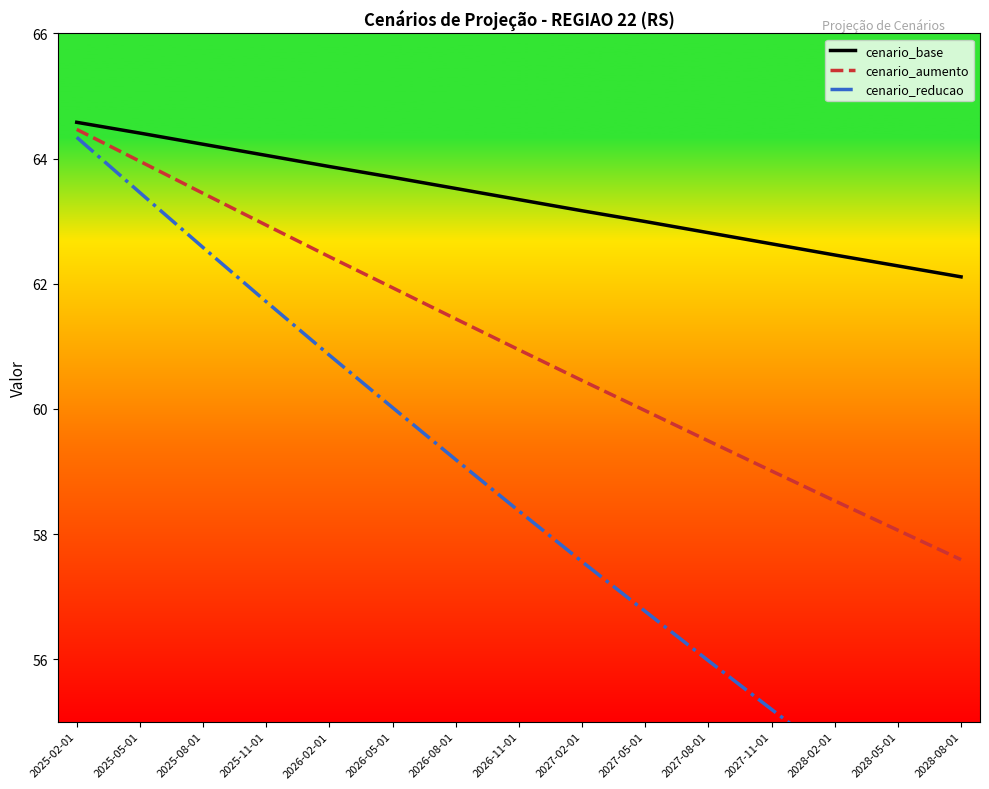

What is the smallest value displayed?

52.9